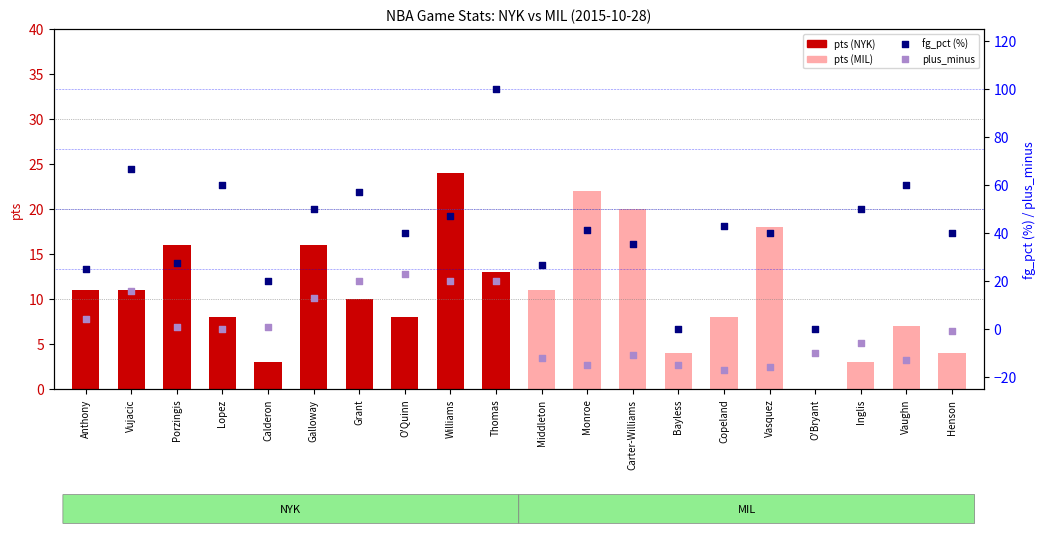

Which series reaches the maximum Y coordinate?

fg_pct (%)